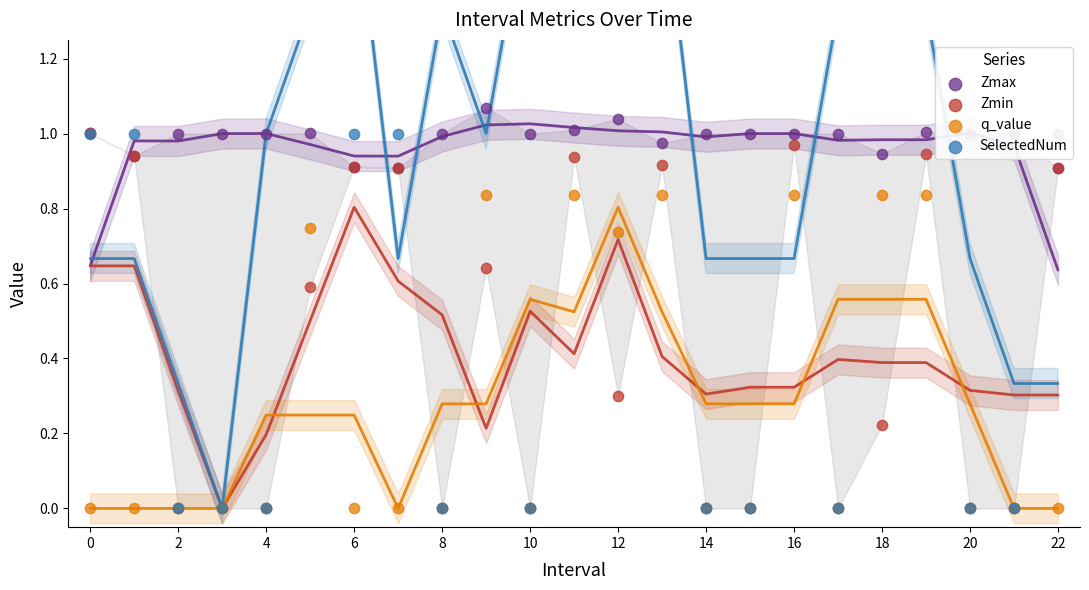

Which series has the largest total across all categories?

SelectedNum